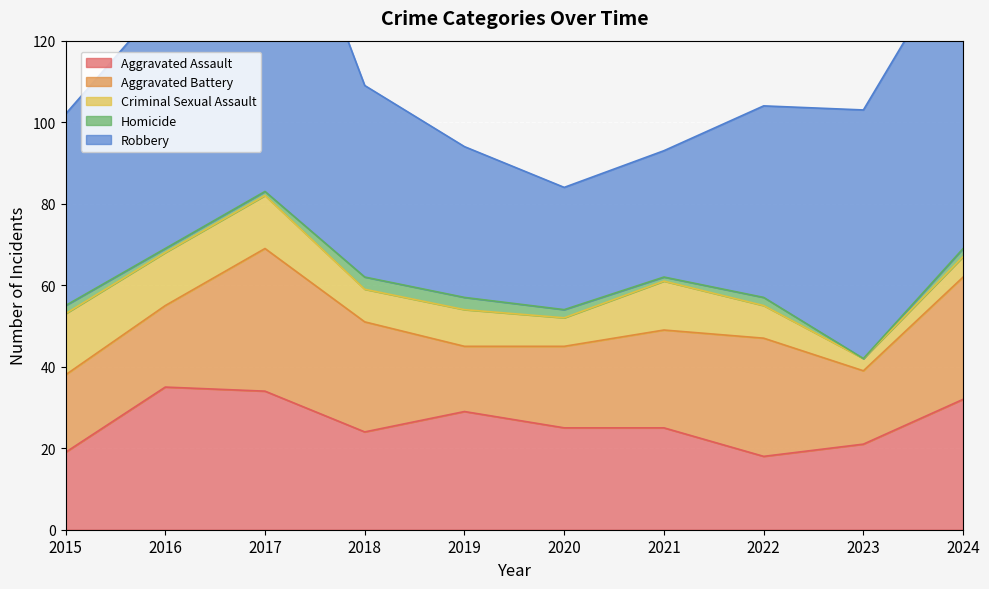

What is the approximate value of Aggravated Battery at 2016, to the nearest 10?

20